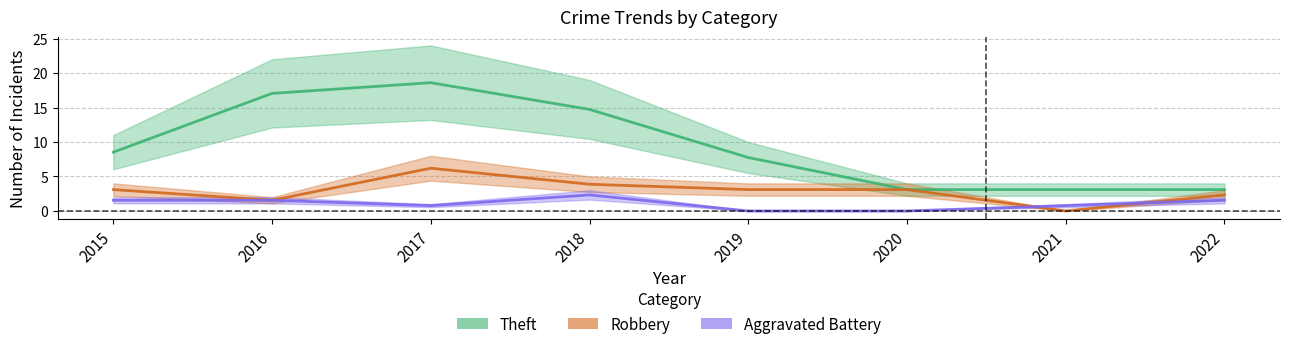

Read the Robbery value at 2018.

3.9